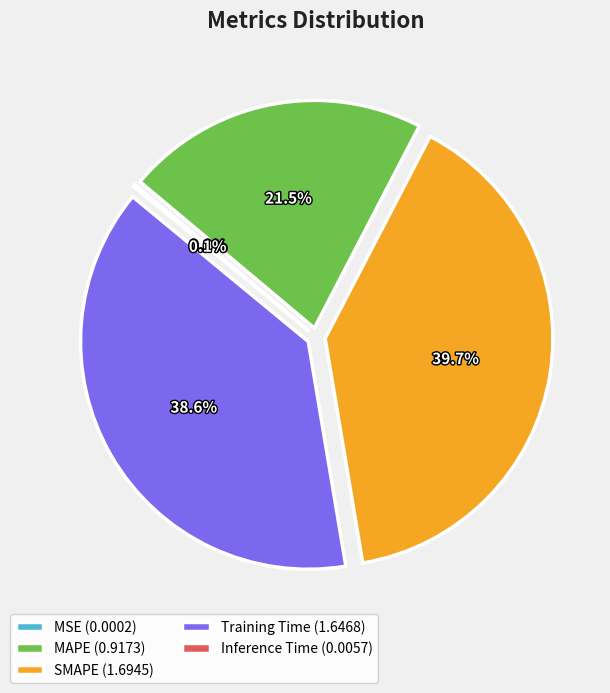

How much of the chart is everything except MAPE?

78.5%